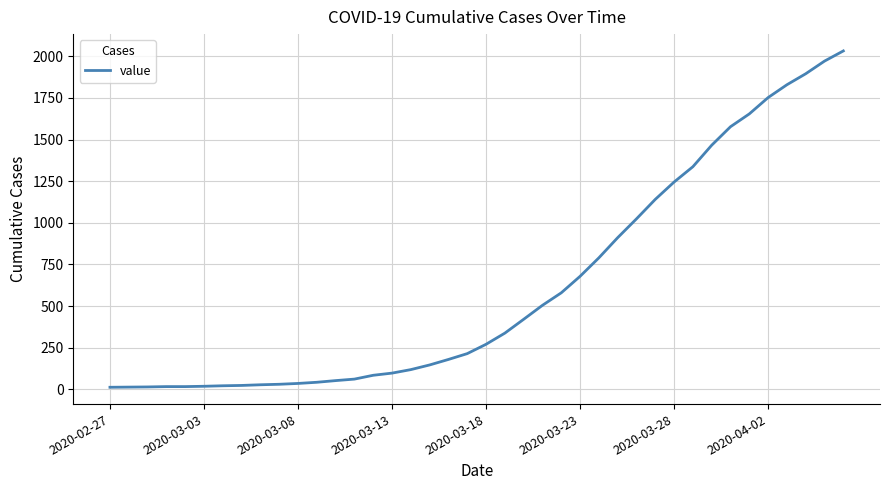

What is the average value?

616